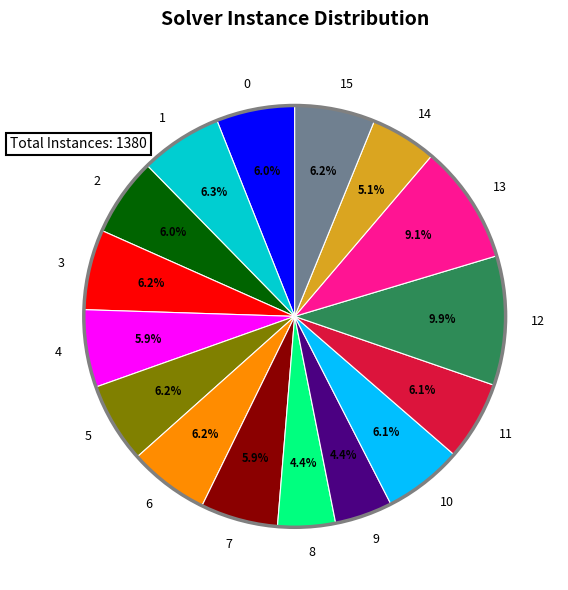

What is the largest slice in the pie chart?

12